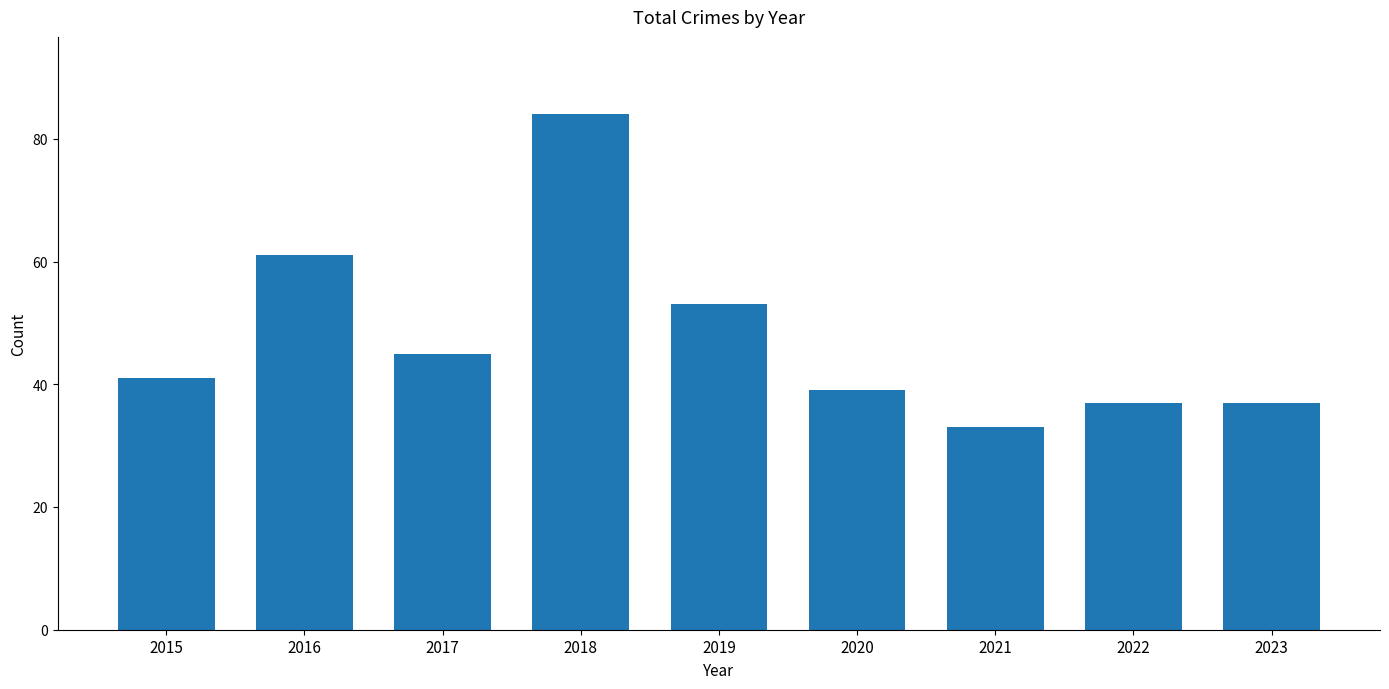

Reading right to left, transcribe all the data shown in this chart.

2023=37	2022=37	2021=33	2020=39	2019=53	2018=84	2017=45	2016=61	2015=41